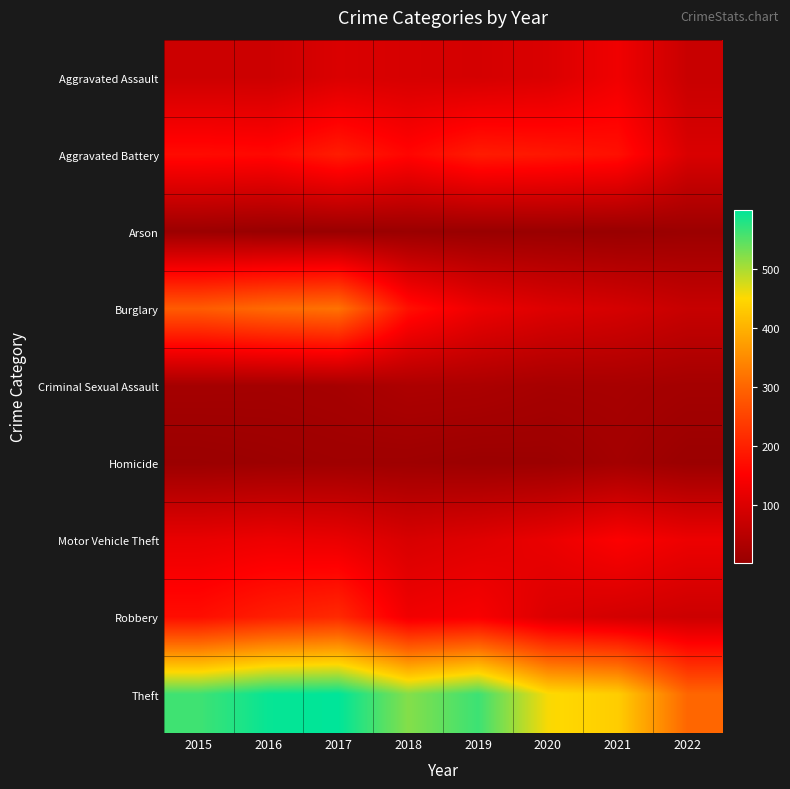

Reading left to right, what are all the values shown in this chart?

Aggravated Assault: 2015=79	2016=79	2017=99	2018=93	2019=91	2020=99	2021=131	2022=73
Aggravated Battery: 2015=169	2016=164	2017=194	2018=160	2019=193	2020=186	2021=175	2022=98
Arson: 2015=8	2016=3	2017=4	2018=6	2019=4	2020=5	2021=3	2022=8
Burglary: 2015=286	2016=307	2017=318	2018=176	2019=127	2020=104	2021=92	2022=71
Criminal Sexual Assault: 2015=21	2016=20	2017=23	2018=33	2019=31	2020=24	2021=25	2022=20
Homicide: 2015=7	2016=10	2017=13	2018=12	2019=8	2020=9	2021=19	2022=7
Motor Vehicle Theft: 2015=121	2016=128	2017=122	2018=96	2019=107	2020=123	2021=149	2022=127
Robbery: 2015=172	2016=196	2017=213	2018=132	2019=143	2020=101	2021=88	2022=78
Theft: 2015=561	2016=594	2017=599	2018=521	2019=563	2020=453	2021=435	2022=301